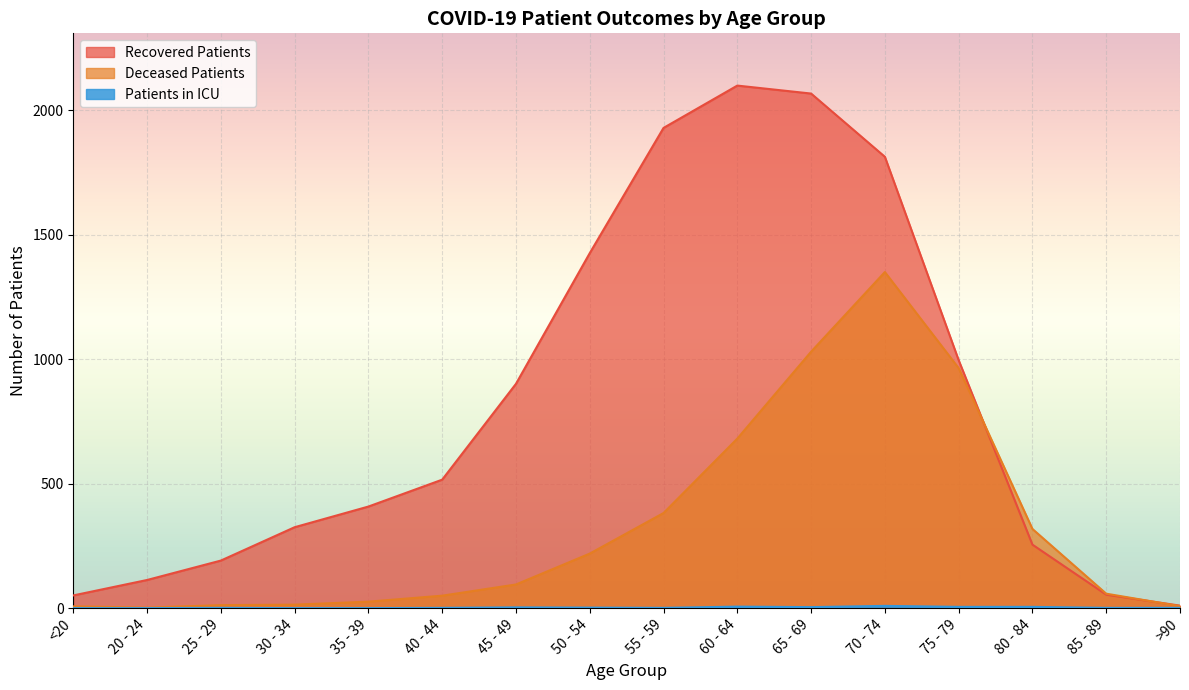

True or false: deceased_patients and recovered_patients intersect in this chart.

True